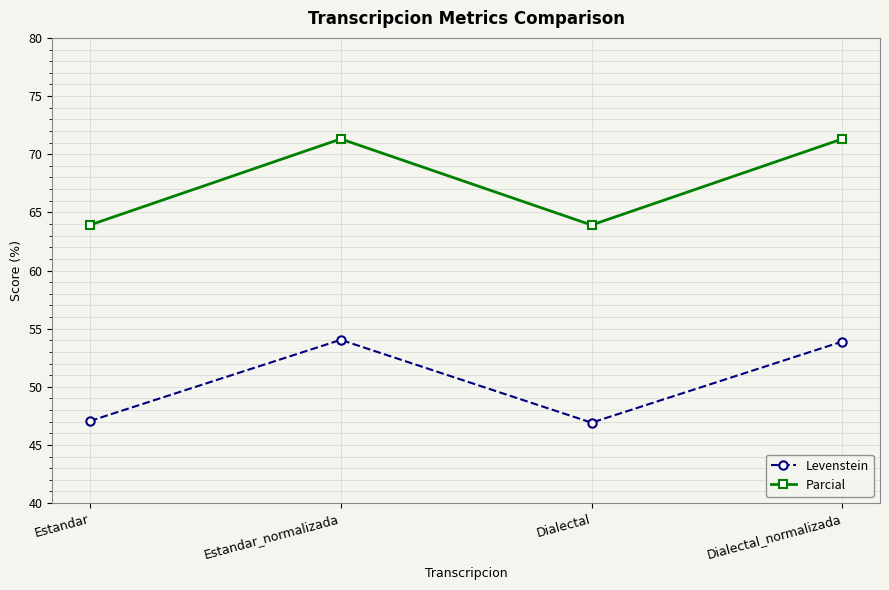

What is the minimum value shown in the chart?

46.9